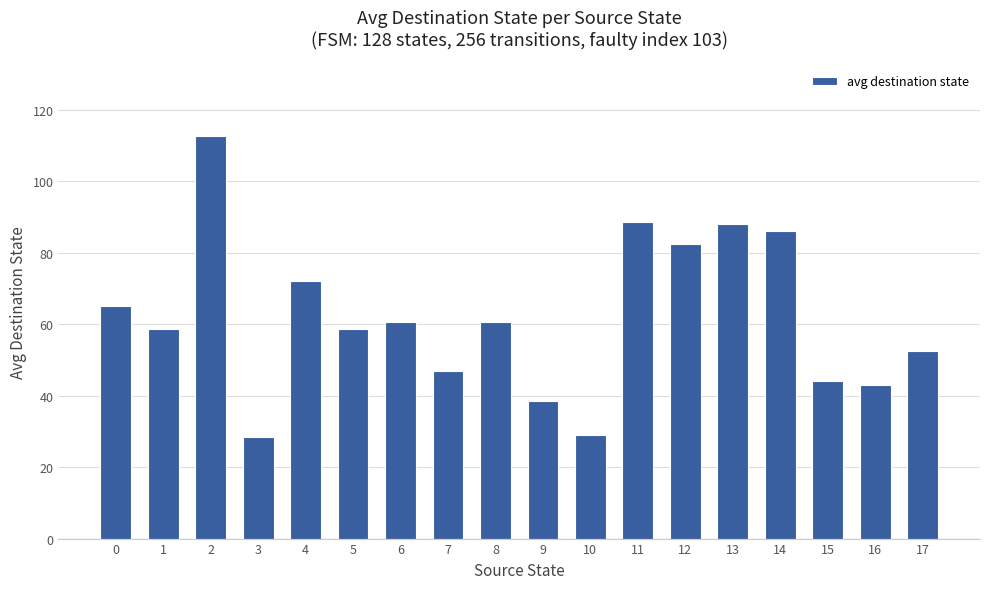

Approximately how many times larger is the value at 15 compared to 8?

0.7